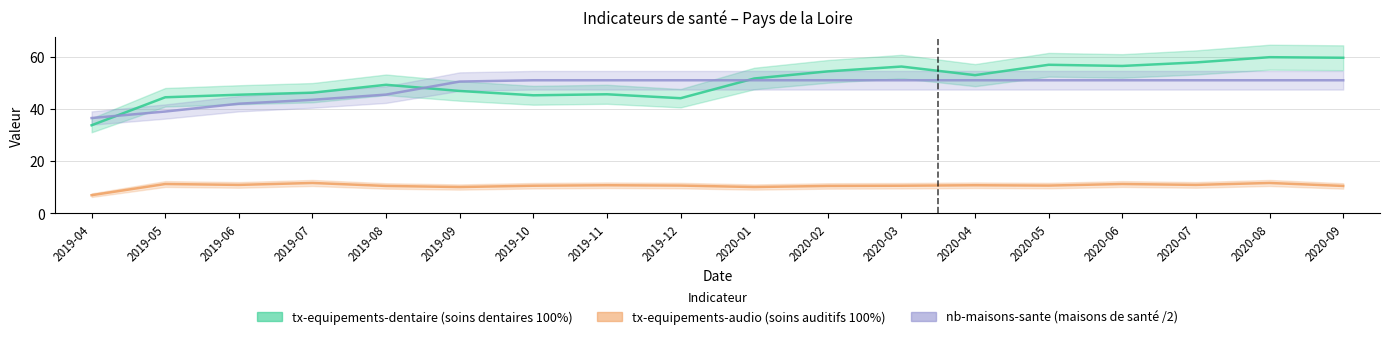

Is it true that tx-equipements-audio equals 17.0 at 2019-11?

False